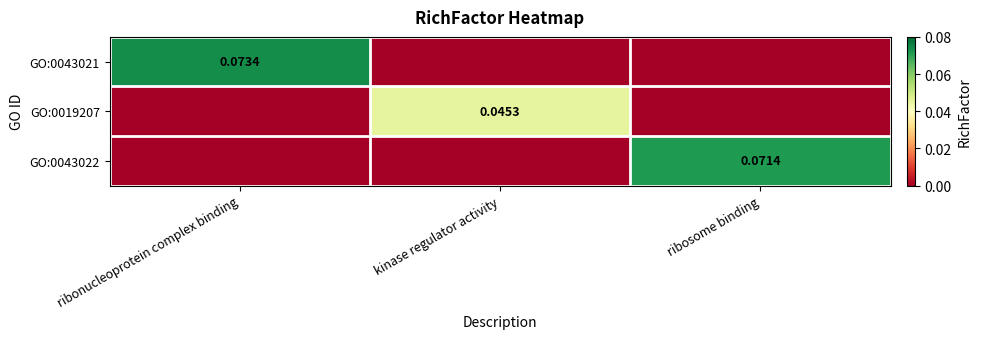

Read the GO:0043021 value at ribonucleoprotein complex binding.

0.1